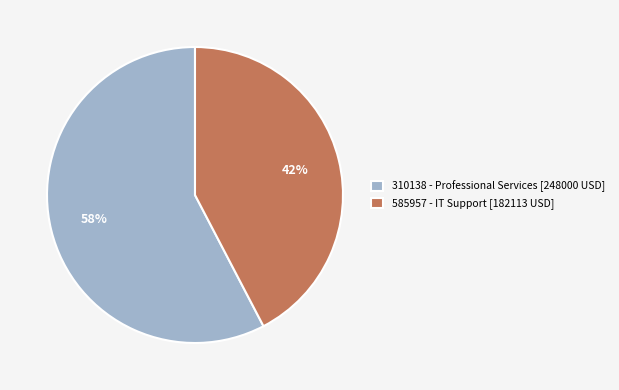

What percentage is the 585957 - IT Support [182113 USD] slice, to the nearest percent?

42%